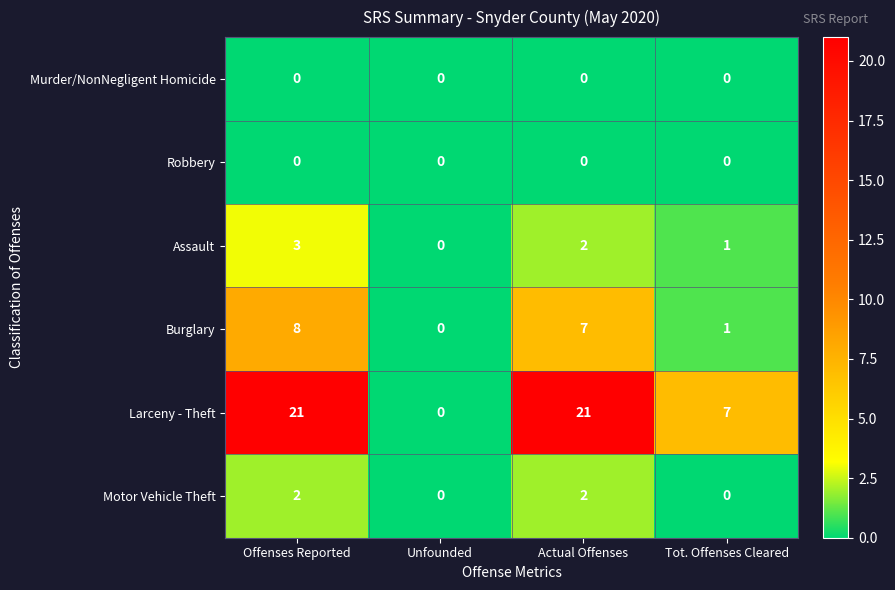

Reading left to right, what are all the values shown in this chart?

Murder/NonNegligent Homicide: Offenses Reported=0	Unfounded=0	Actual Offenses=0	Tot. Offenses Cleared=0
Robbery: Offenses Reported=0	Unfounded=0	Actual Offenses=0	Tot. Offenses Cleared=0
Assault: Offenses Reported=3	Unfounded=0	Actual Offenses=2	Tot. Offenses Cleared=1
Burglary: Offenses Reported=8	Unfounded=0	Actual Offenses=7	Tot. Offenses Cleared=1
Larceny - Theft: Offenses Reported=21	Unfounded=0	Actual Offenses=21	Tot. Offenses Cleared=7
Motor Vehicle Theft: Offenses Reported=2	Unfounded=0	Actual Offenses=2	Tot. Offenses Cleared=0